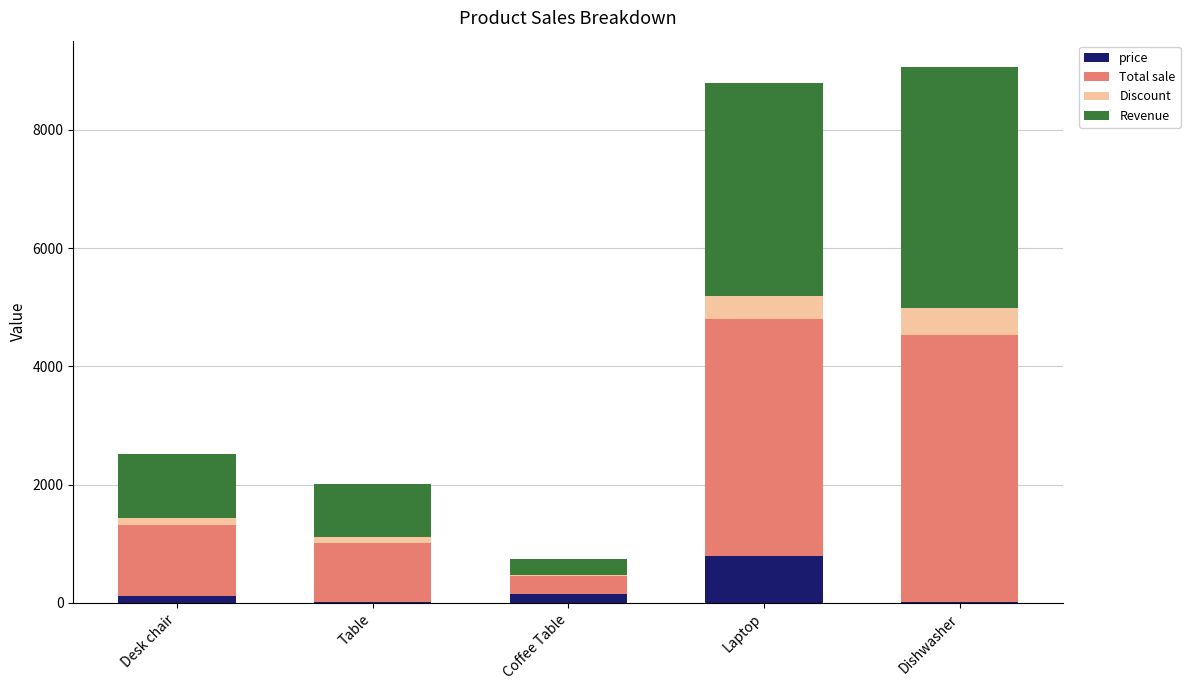

Which category has the highest value in the price series?

Laptop